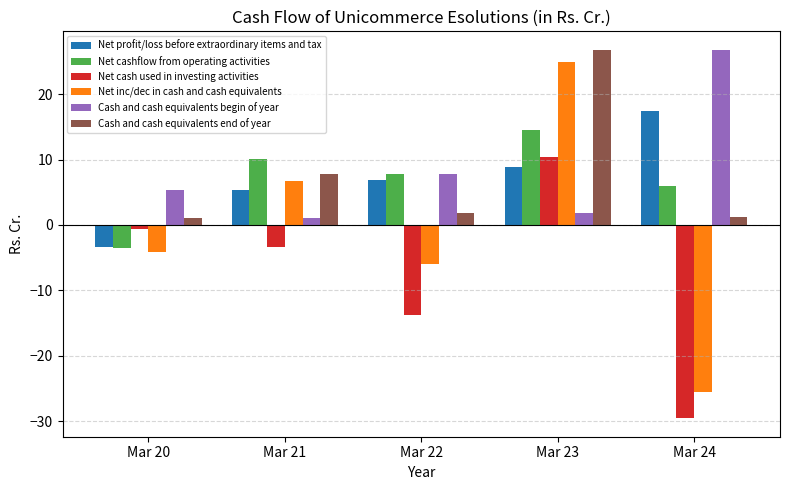

Is it true that Net cashflow from operating activities equals 14.6 at Mar 23?

True